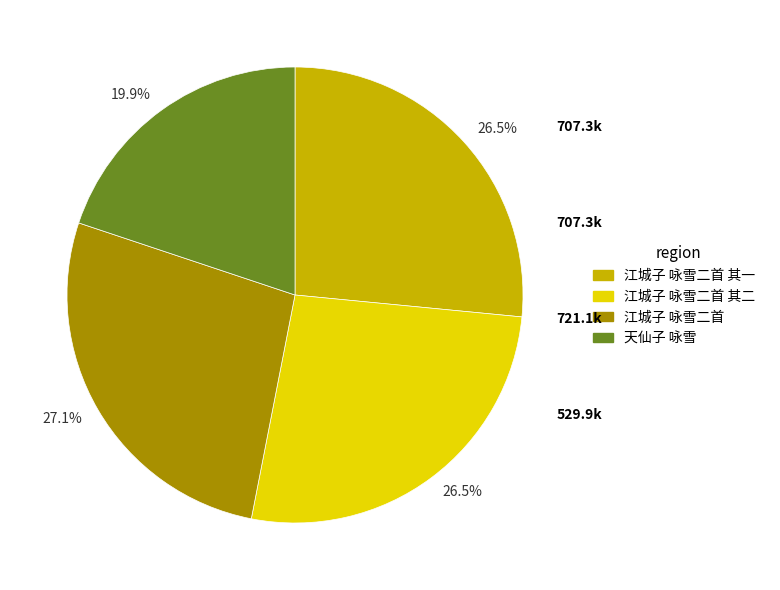

Does any single category account for the majority?

No